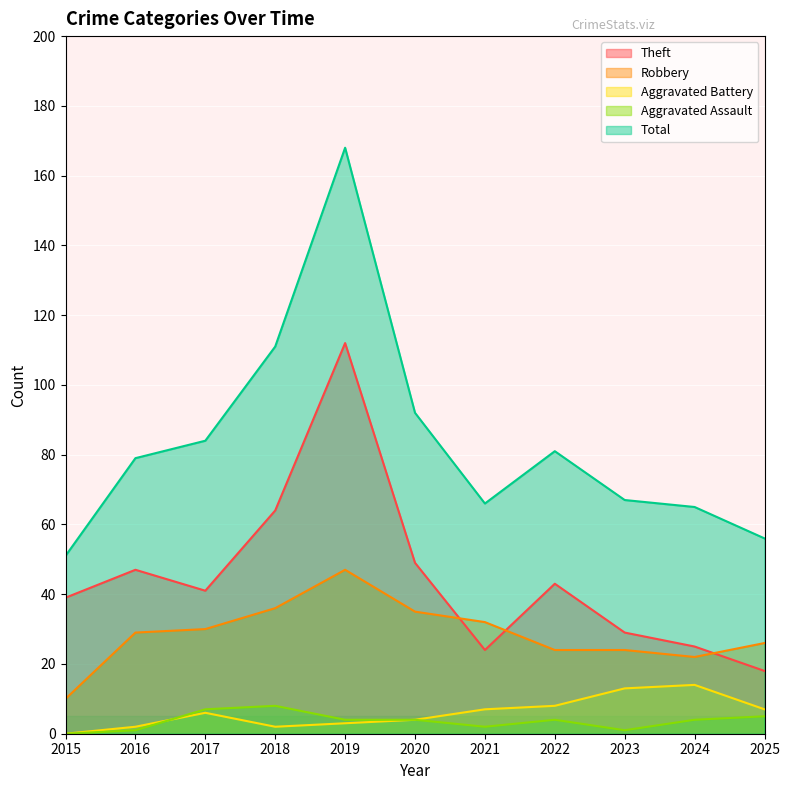

The value of Theft at 2020 is 72. True or false?

False